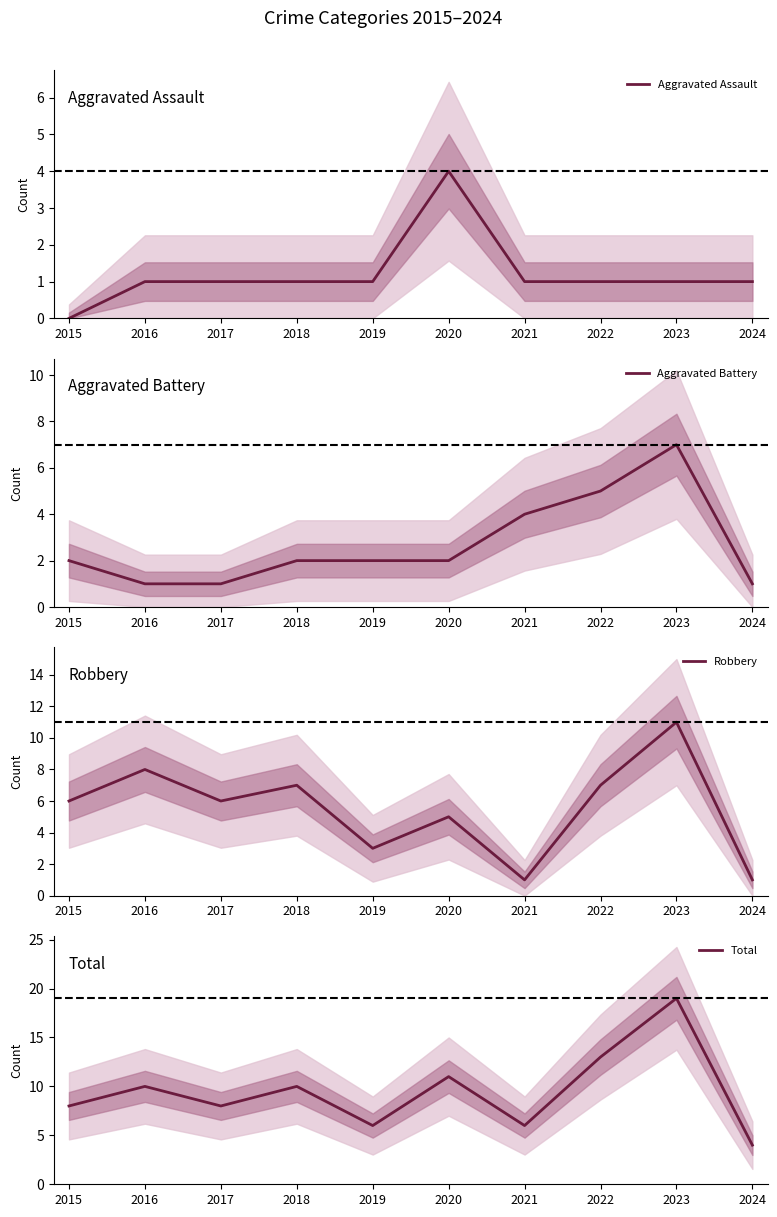

What is the sum of the Aggravated Assault values at 2022 and 2019?

2